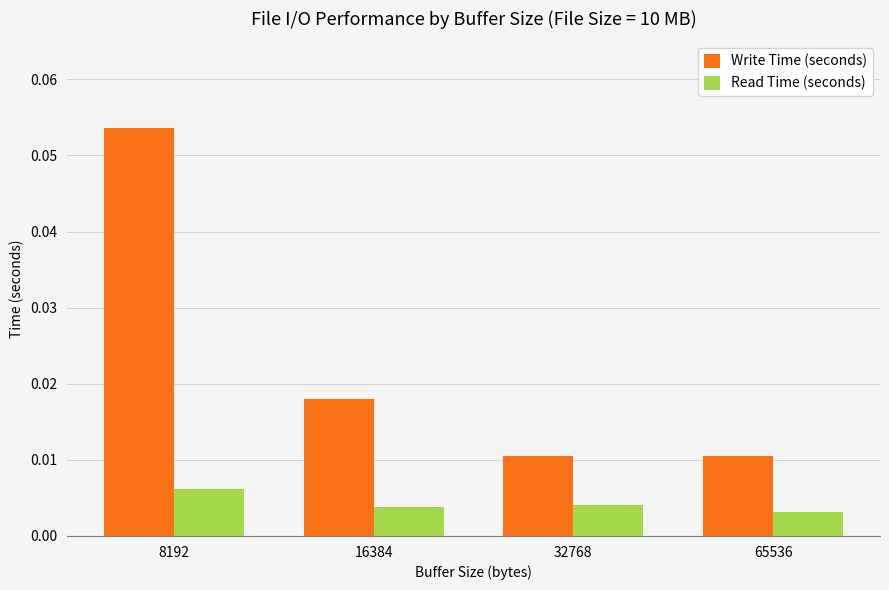

Does the chart contain any negative values?

No